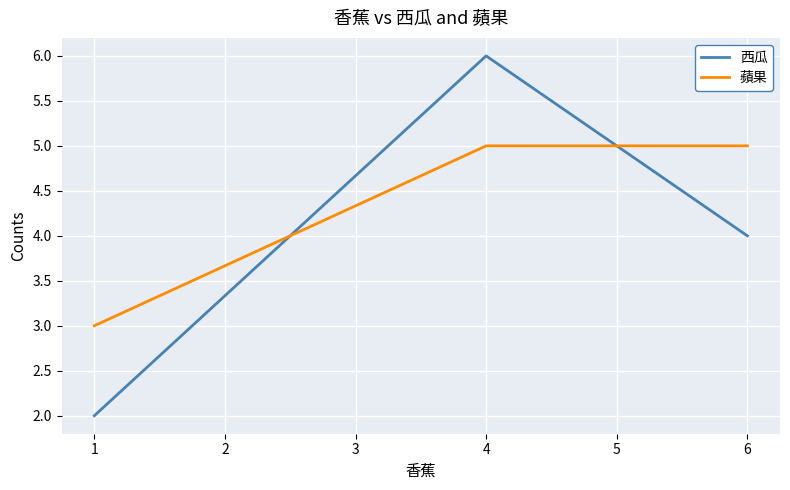

Does the chart display data point markers on the line(s)?

No